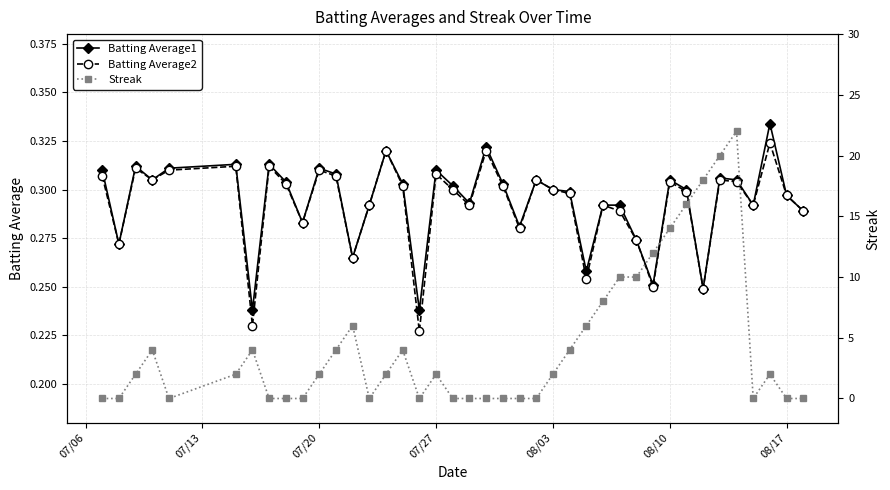

How many values in the Streak series exceed 2?

16